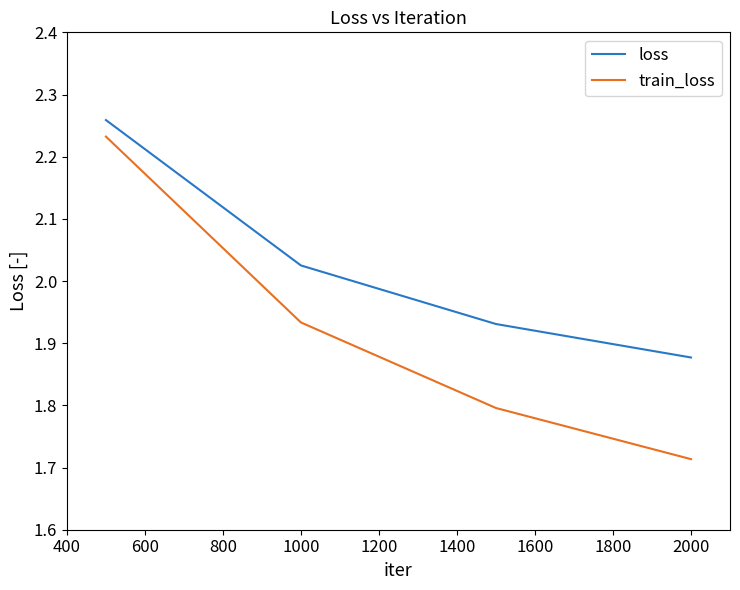

At how many categories does at least one series exceed 2?

2